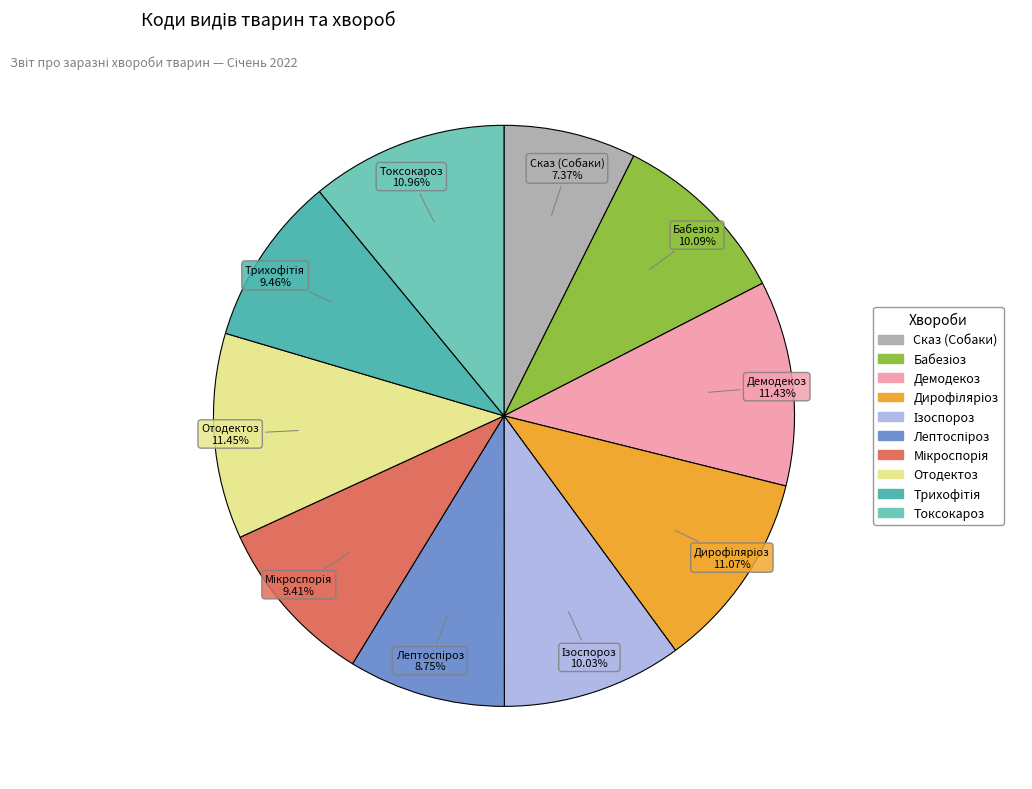

Approximately how many times larger is the value at Токсокароз compared to Сказ (Собаки)?

1.5